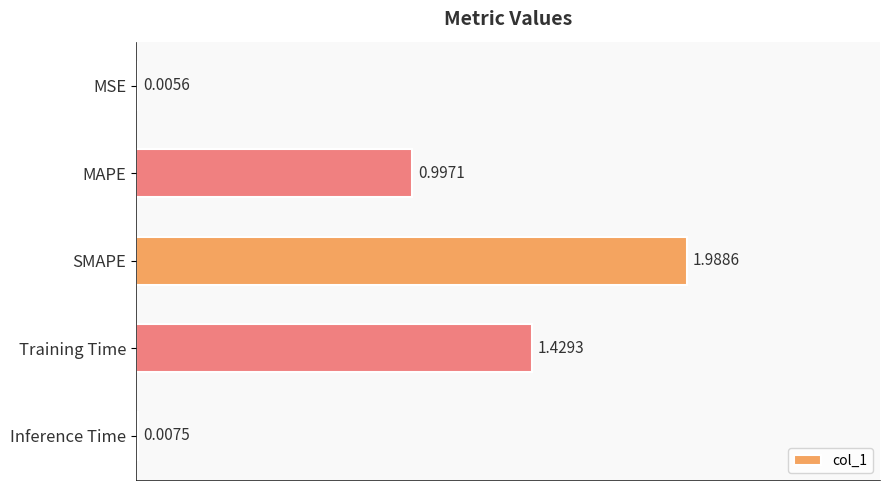

What is the sum of all values?

4.4